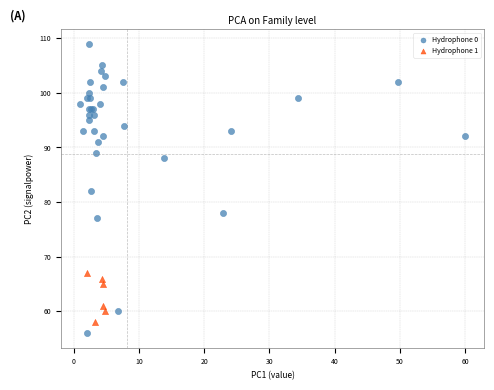

What are all the series names shown in the legend?

Hydrophone 0, Hydrophone 1